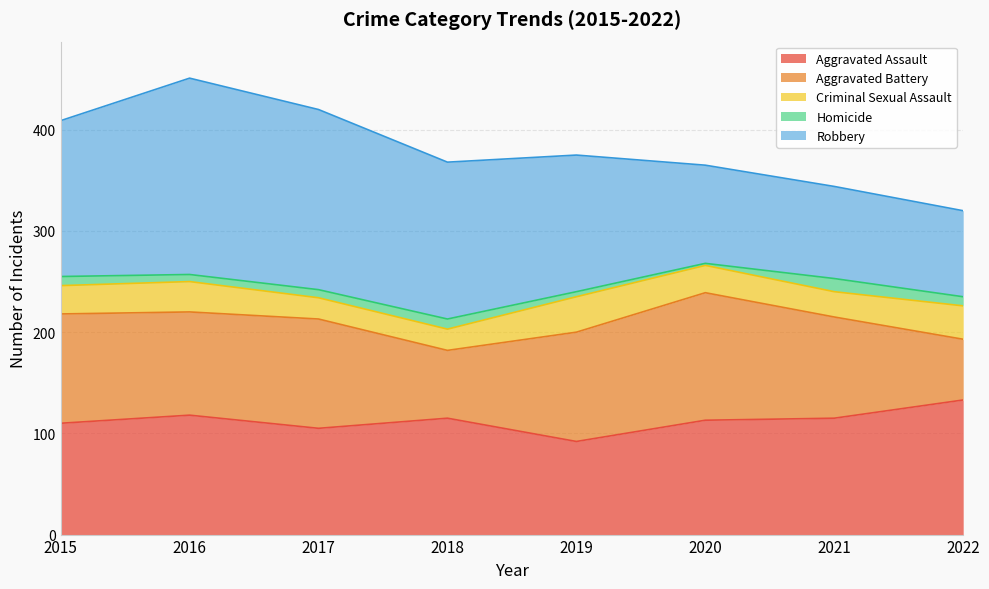

How many lines are shown in the chart?

5